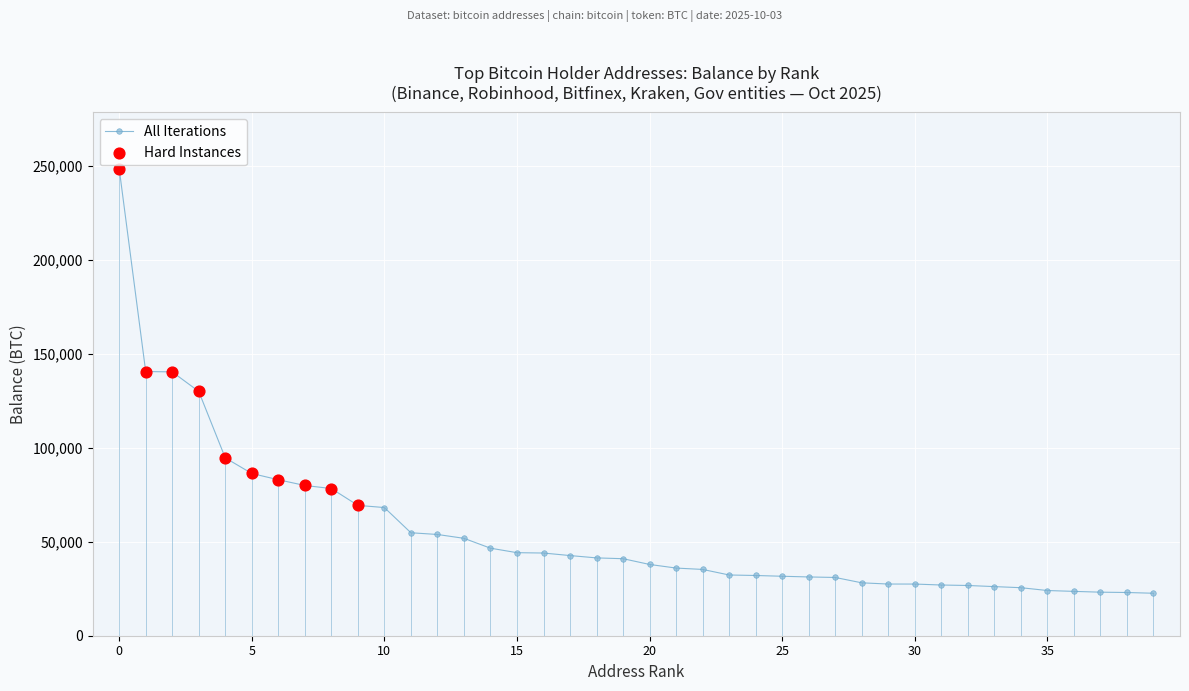

What is the minimum value shown in the chart?

22602.1